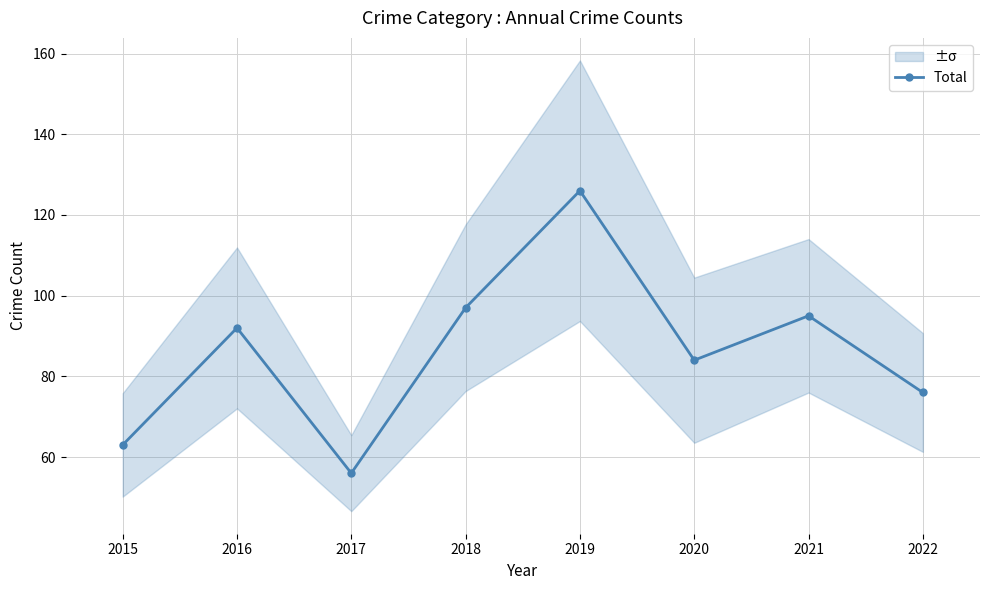

Count the number of values greater than 92.

3